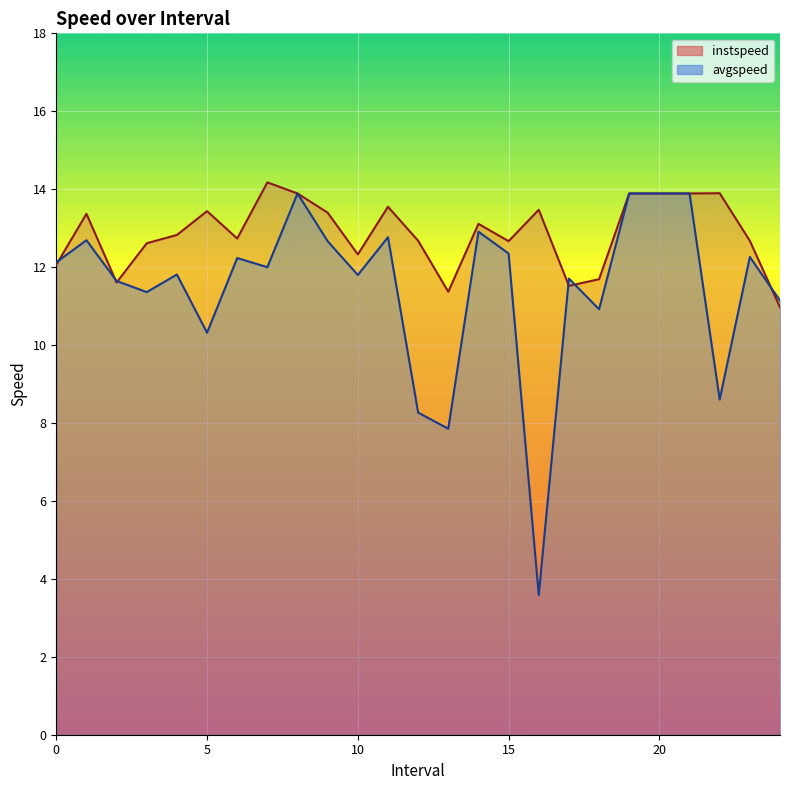

Does the chart display data point markers on the line(s)?

No